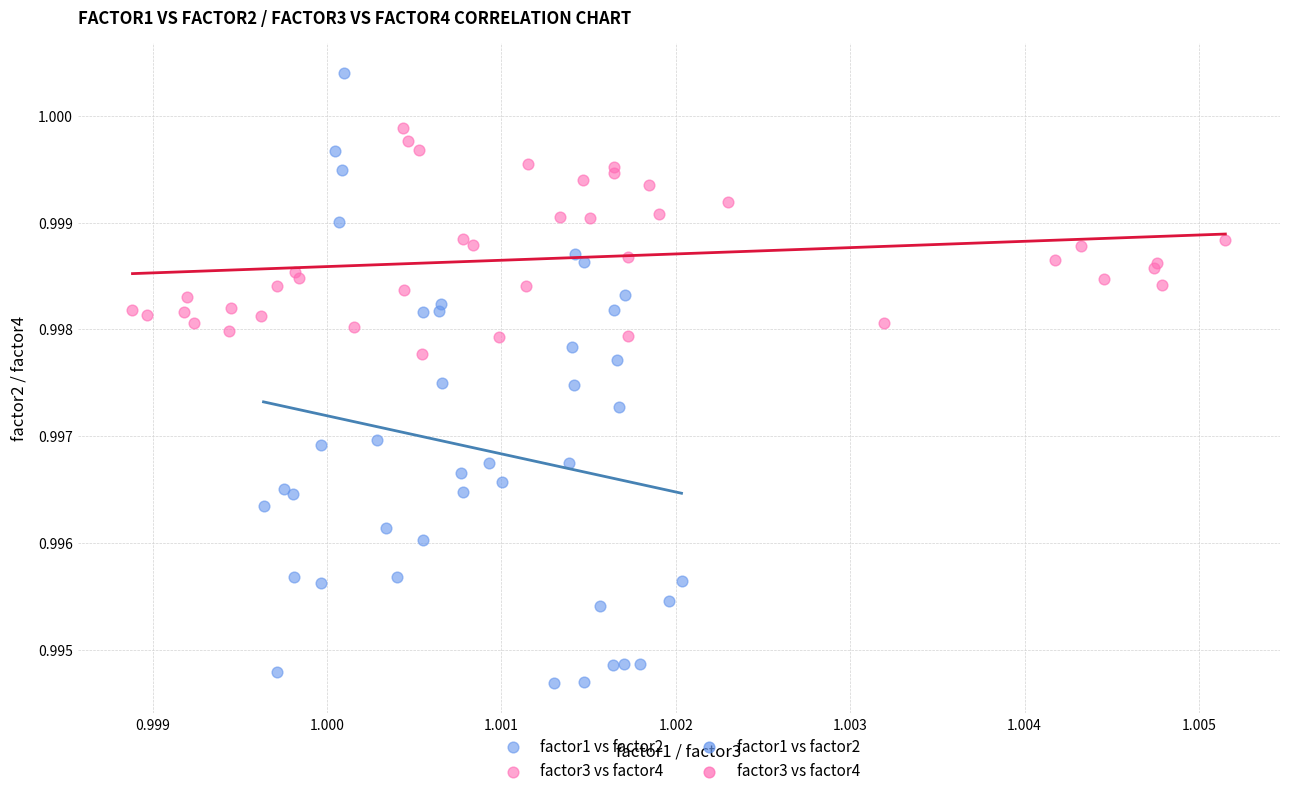

Which series contains the highest Y value?

factor1 vs factor2